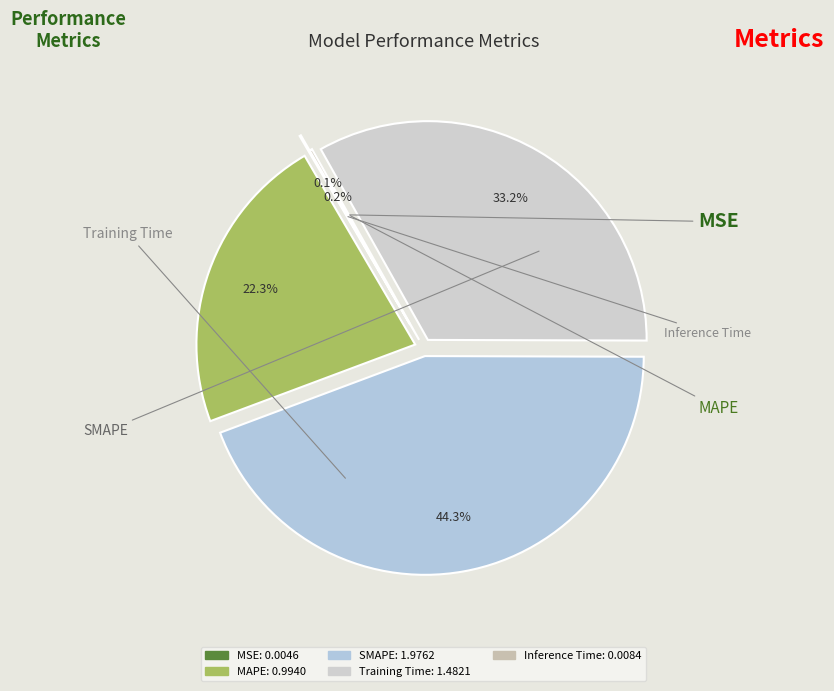

Is the sum of MAPE and SMAPE greater than half?

Yes